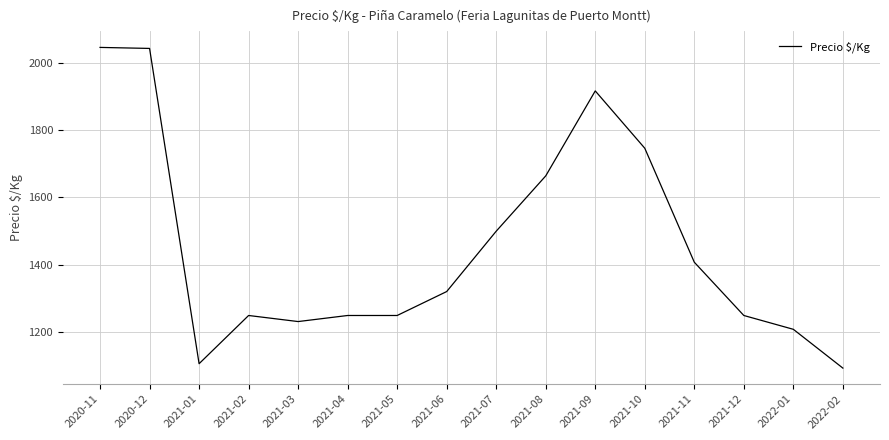

Between 2021-03 and 2020-11, which is larger?

2020-11